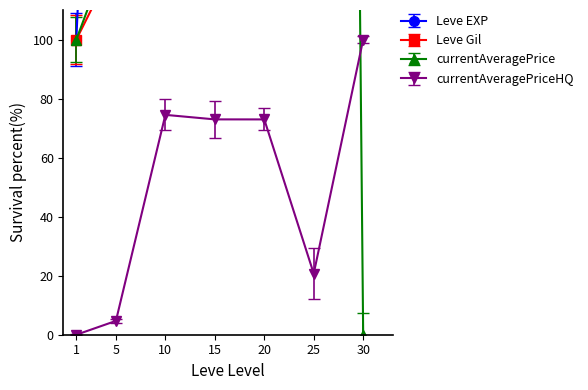

Which series changed the most between 20 and 30?

Leve EXP